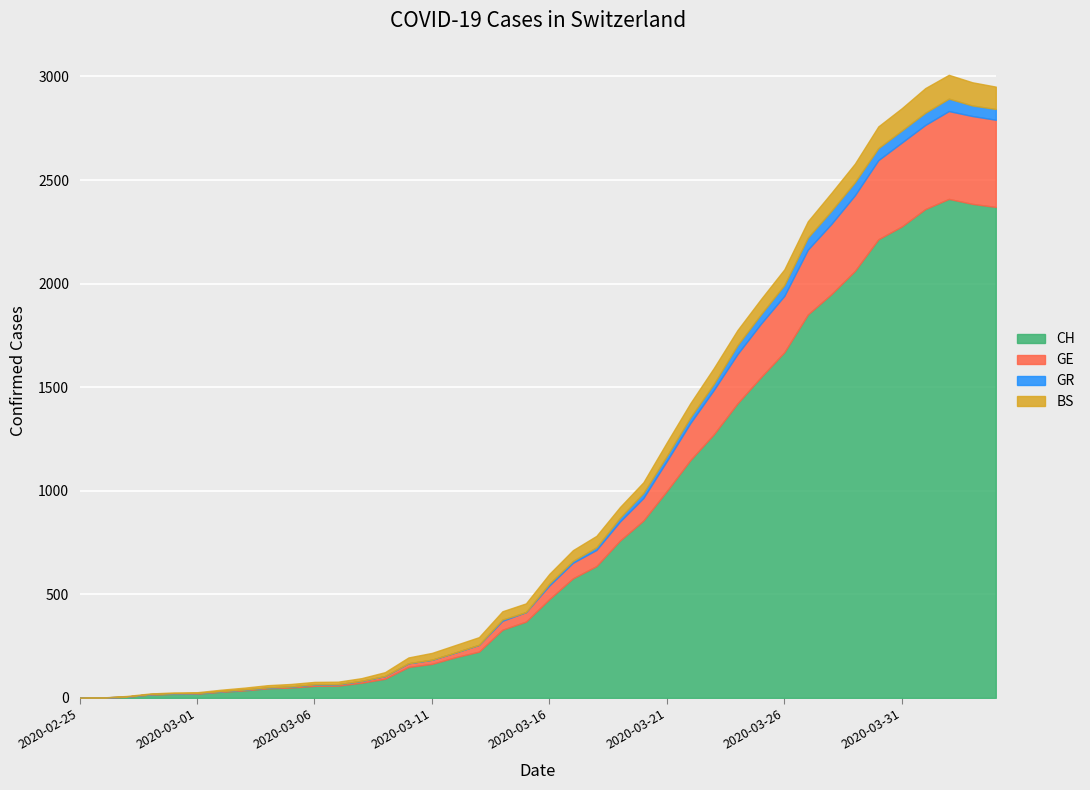

Reading left to right, what are all the values shown in this chart?

CH: 0	1	5	16	19	20	29	36	46	50	58	59	73	92	149	164	196	223	329	368	477	577	636	759	856	999	1148	1273	1421	1548	1669	1851	1949	2061	2214	2276	2360	2409	2385	2370
GE: 0	1	1	2	3	3	3	4	4	5	7	7	9	13	18	20	23	33	43	46	66	75	78	92	109	145	179	214	238	258	272	313	339	365	382	405	406	424	424	421
GR: 0	0	0	0	0	0	0	0	0	0	0	0	0	0	0	0	0	0	6	0	9	9	13	18	24	24	27	29	43	45	52	58	63	63	58	58	59	60	51	52
BS: 0	0	3	3	4	4	7	9	11	12	12	12	13	19	28	33	36	37	40	42	47	52	55	52	52	66	69	77	73	74	76	79	87	90	105	108	119	115	112	108